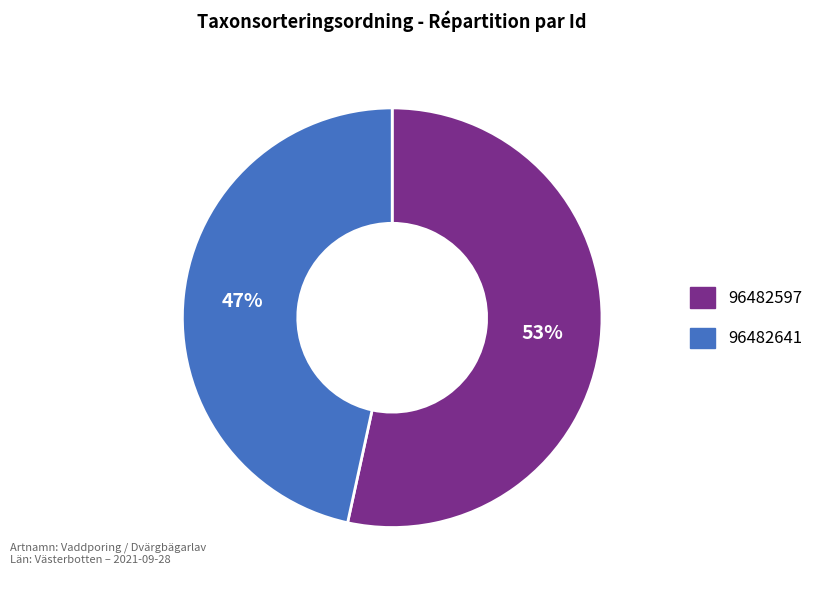

True or false: 96482641 accounts for 47% of the total.

True